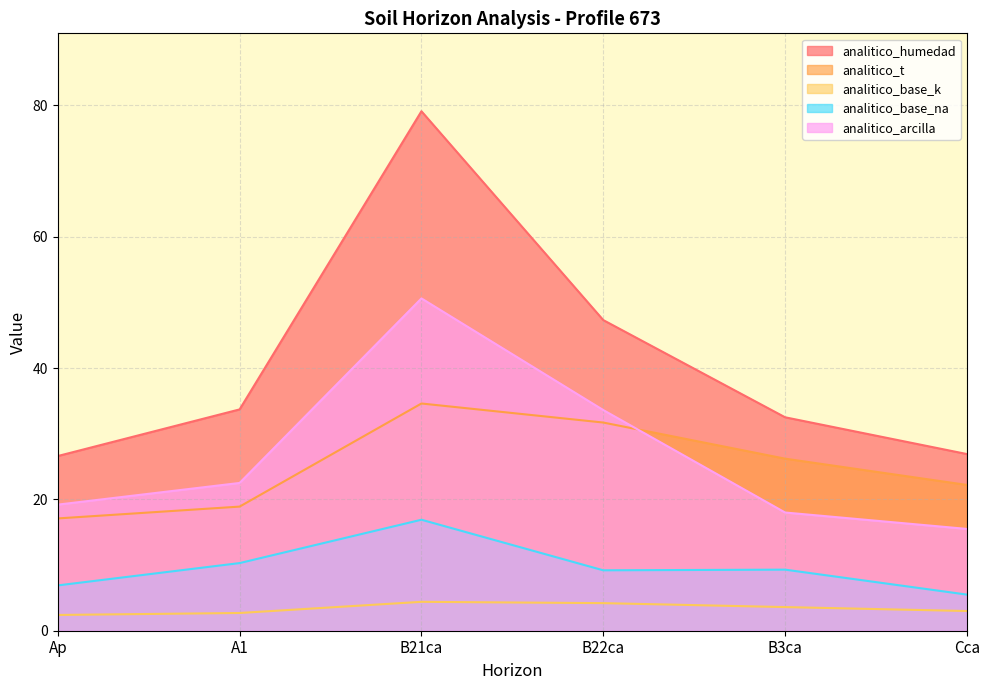

How many lines are shown in the chart?

5